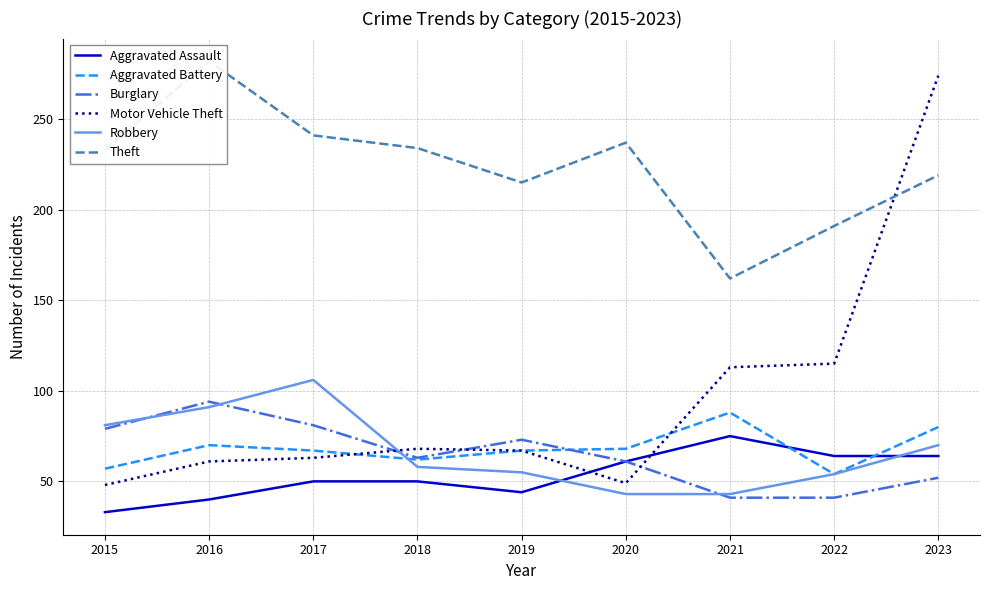

List the series in order of their peak value, lowest first.

Aggravated Assault, Aggravated Battery, Burglary, Robbery, Motor Vehicle Theft, Theft